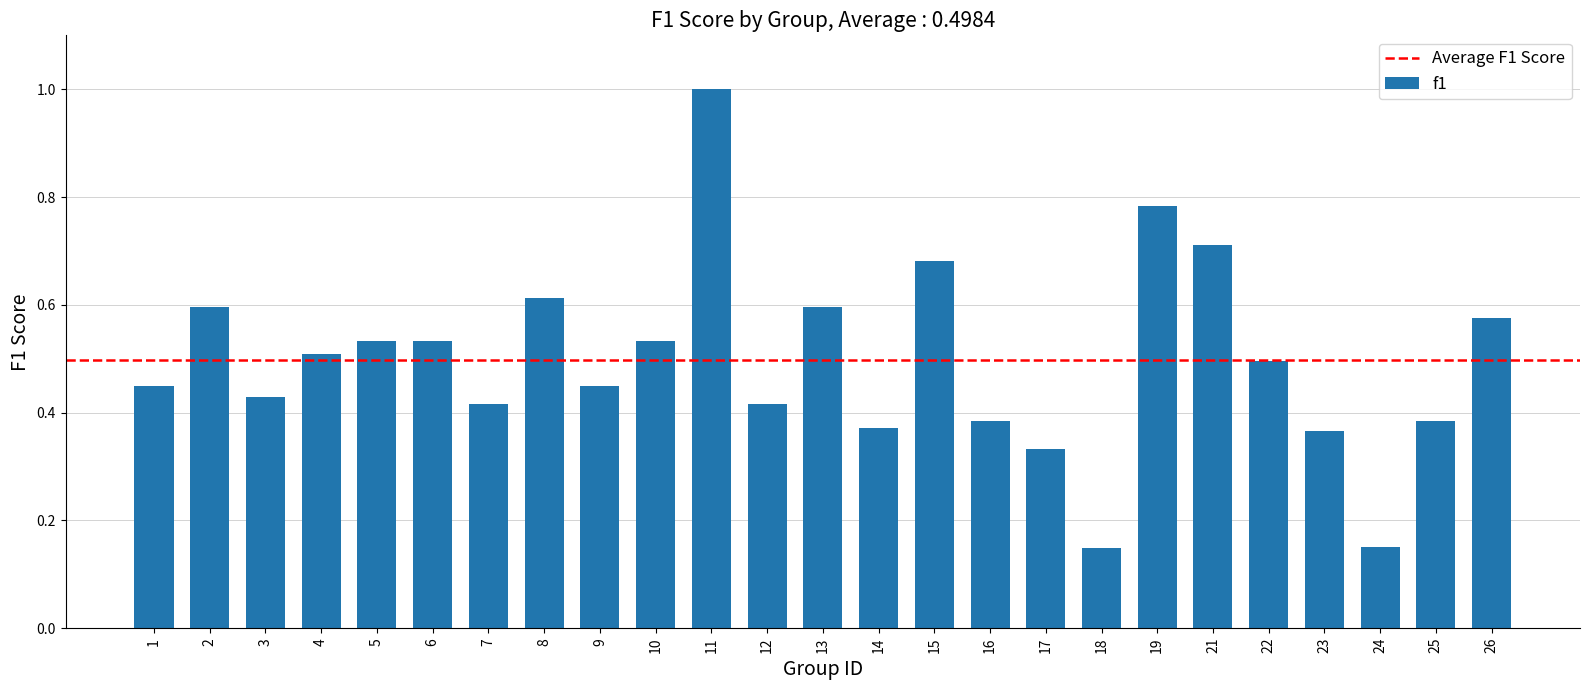

What is the sum of the values at 14 and 11?

1.4